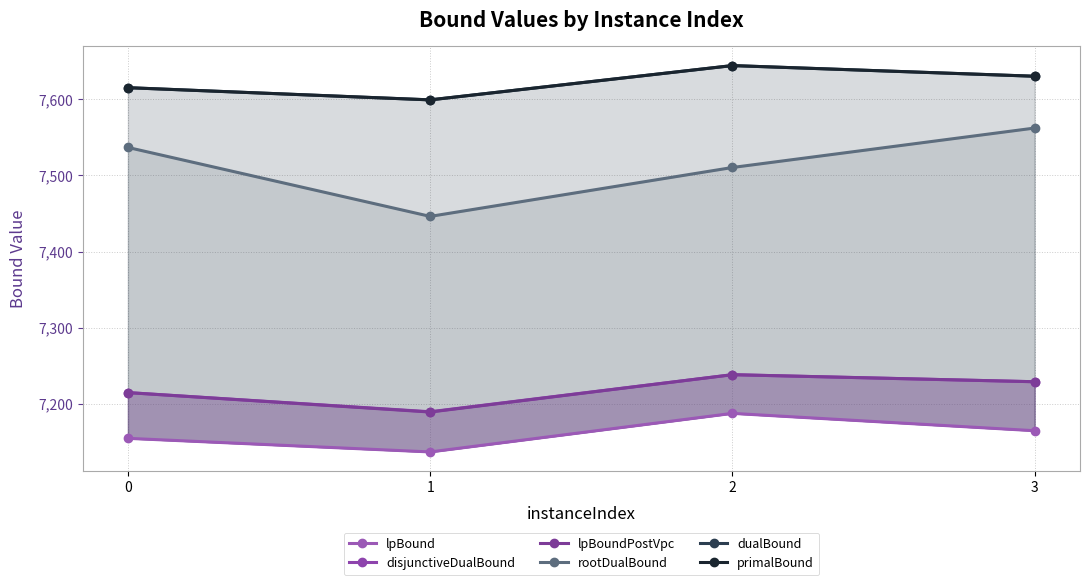

What is the greatest value displayed?

7644.0